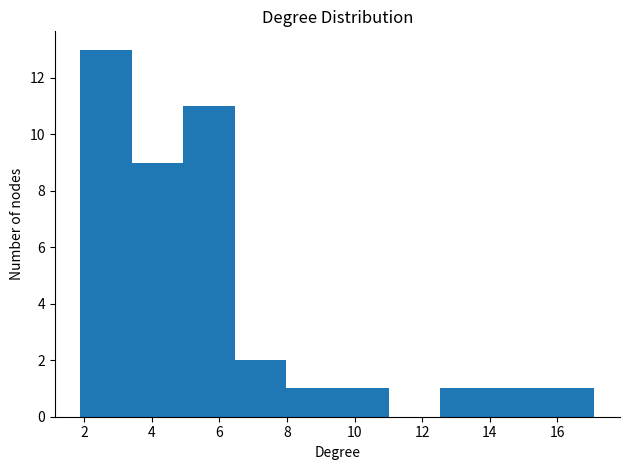

Reading left to right, list every bar in this chart as the range it spans on the x-axis followed by its height. Neither the bar edges nor the heights are printed on the chart, so give them approximately, as read against the axes.

1.8 to 3.4: 13
3.4 to 5.0: 9
5.0 to 6.4: 11
6.4 to 8.0: 2
8.0 to 9.4: 1
9.4 to 11.0: 1
11.0 to 12.6: 0
12.6 to 14.0: 1
14.0 to 15.6: 1
15.6 to 17.0: 1